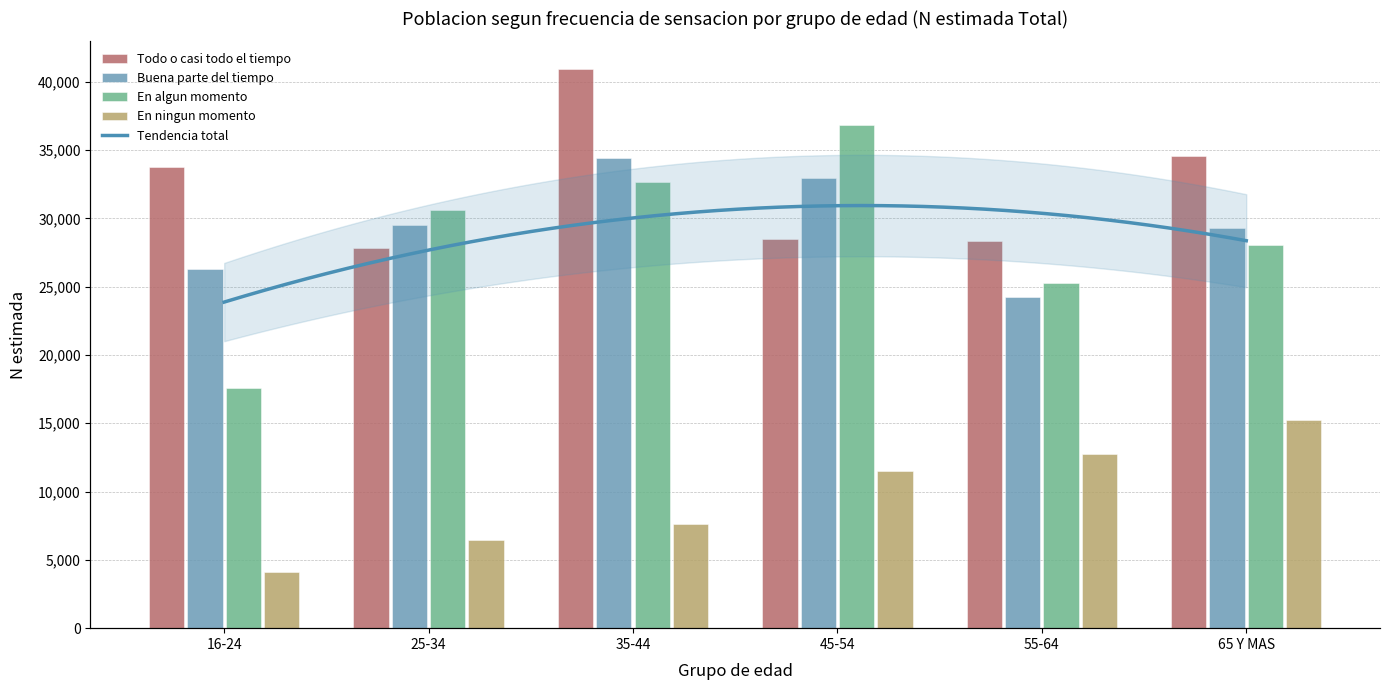

At which category does the chart reach its minimum across all series?

16-24